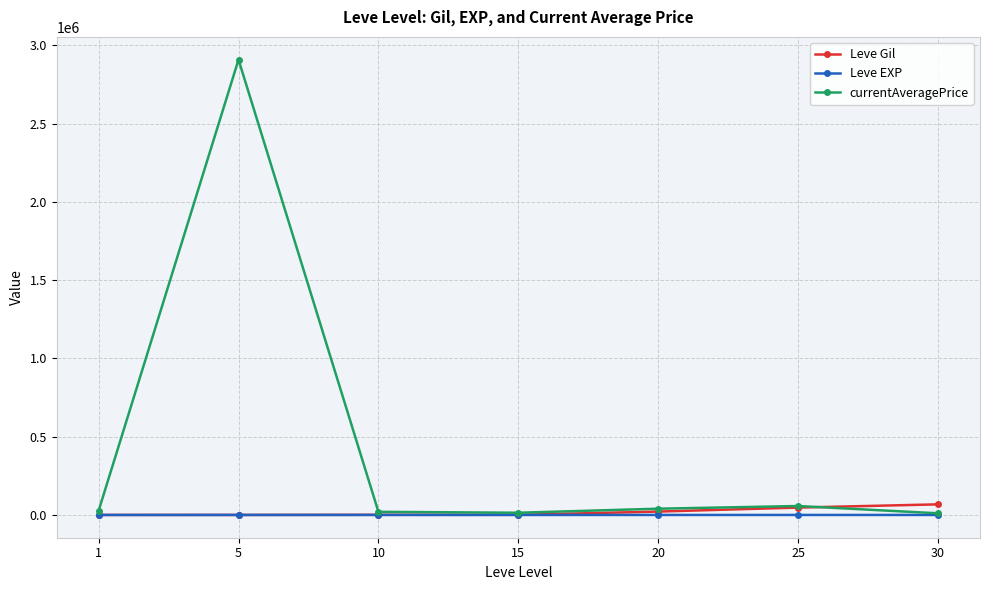

Which series has the largest range (max minus min)?

currentAveragePrice